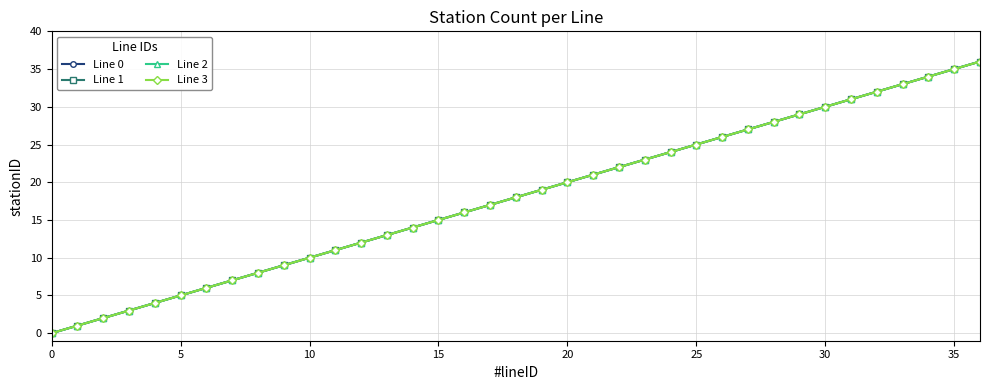

Is this an area chart (filled region under the line)?

No